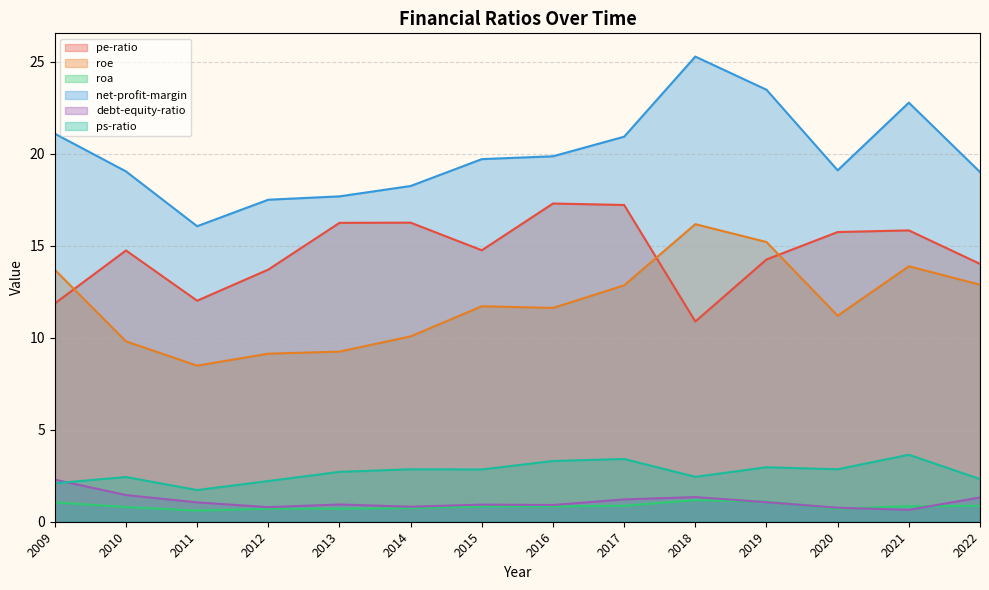

Rank the categories by pe-ratio value from lowest to highest.

2018, 2009, 2011, 2012, 2022, 2019, 2010, 2015, 2020, 2021, 2013, 2014, 2017, 2016